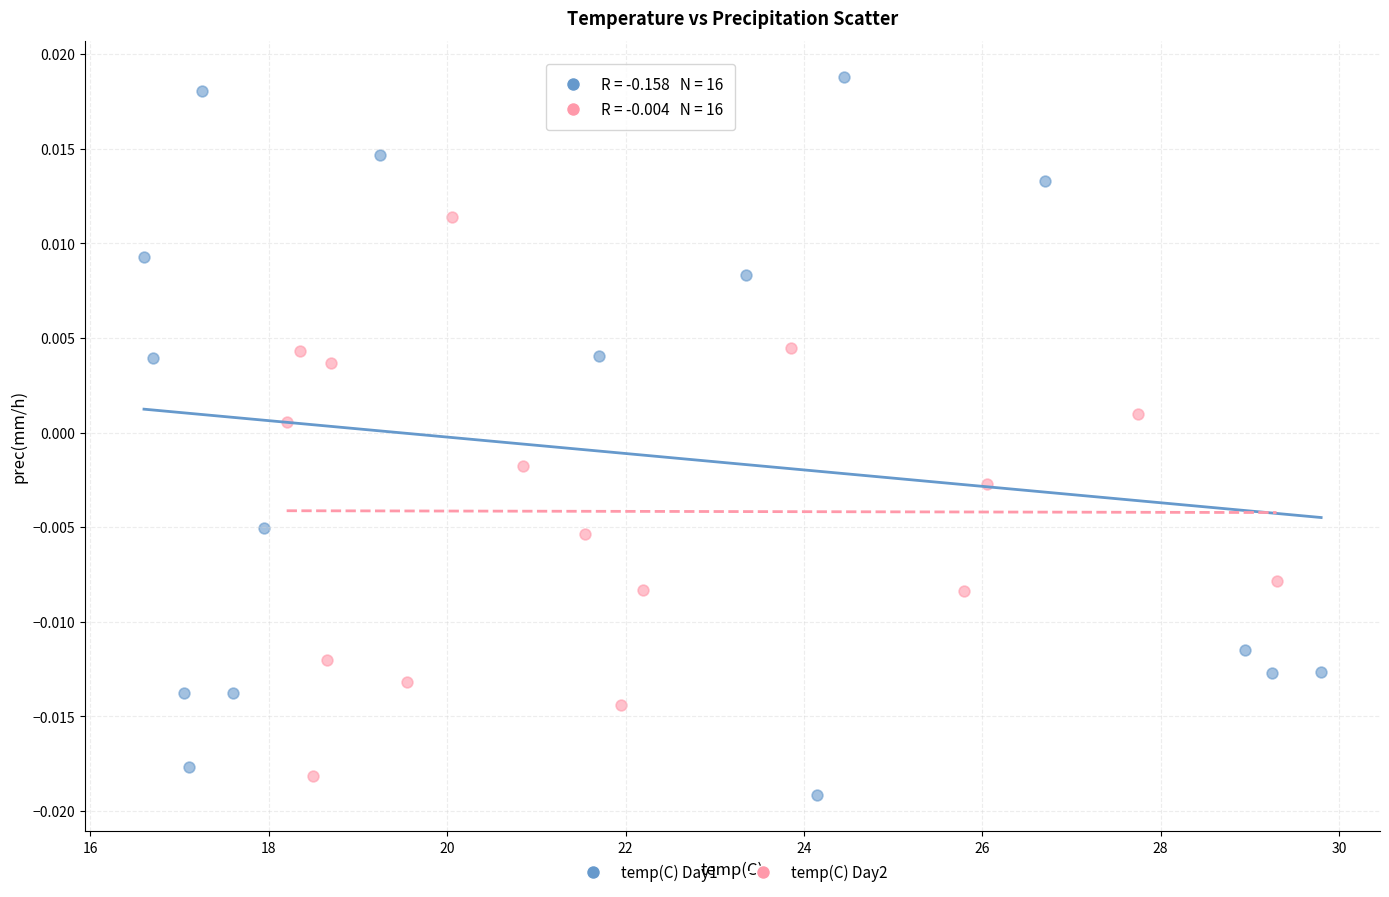

Which series has the largest Y range (max minus min)?

temp(C) Day1